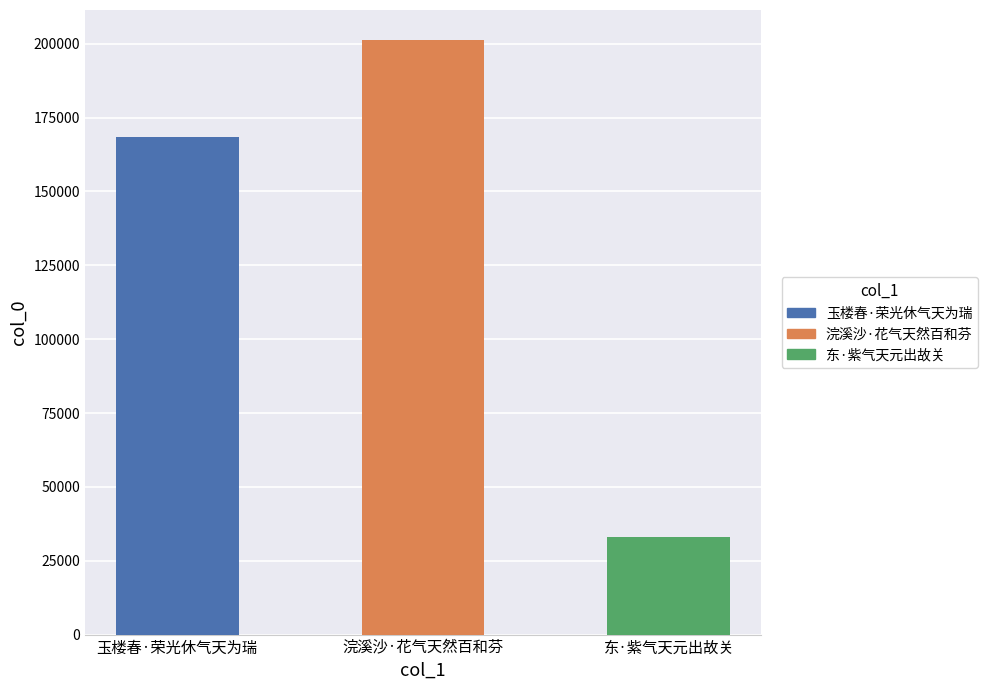

What is the sum of the values at 玉楼春·荣光休气天为瑞 and 东·紫气天元出故关?

201725